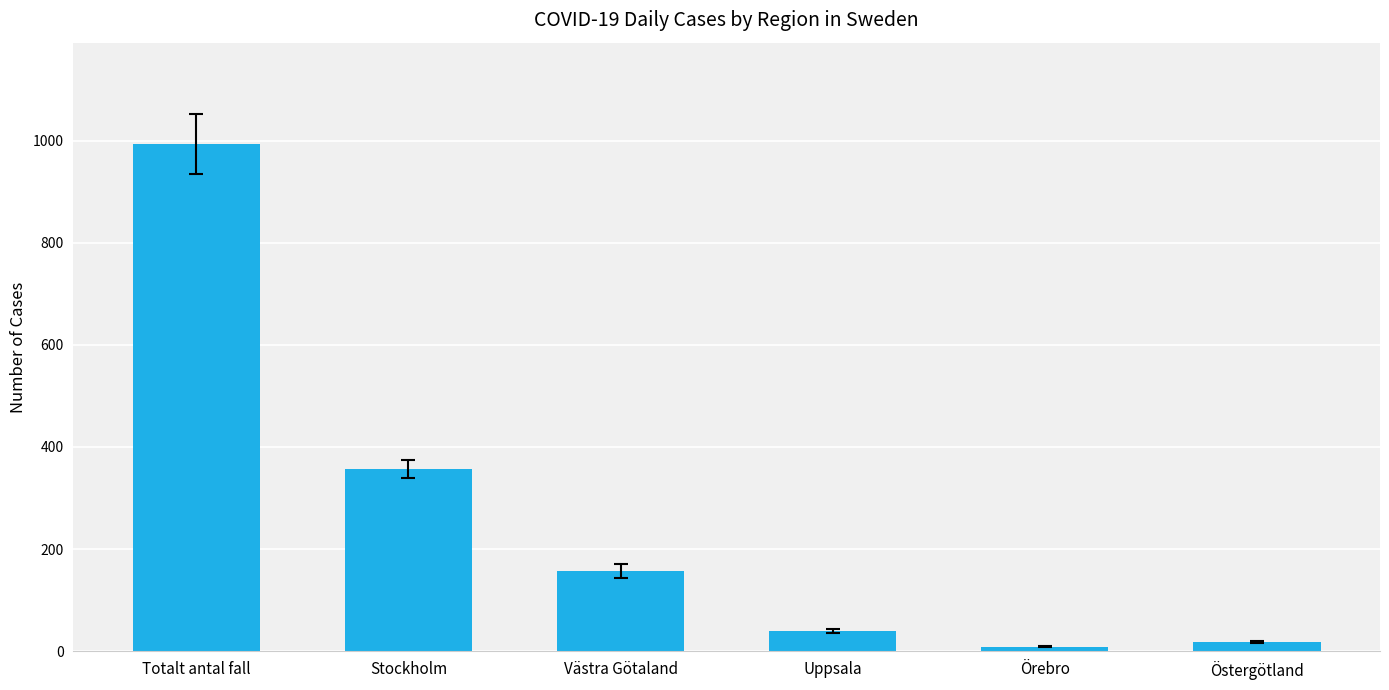

Which category has the highest value across all series?

Totalt antal fall